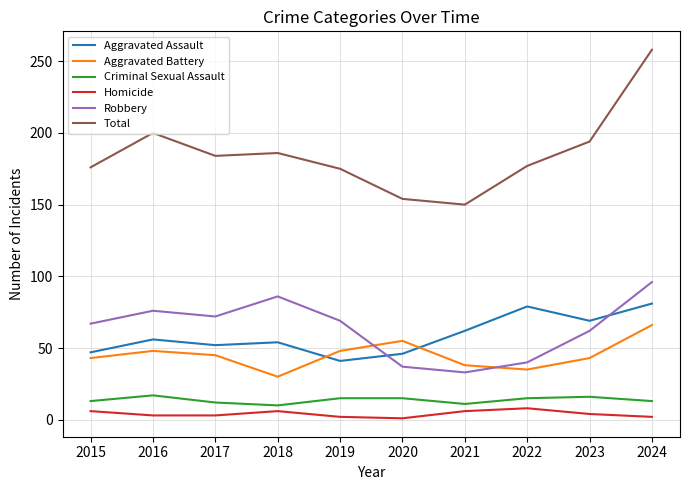

True or false: Aggravated Battery and Homicide cross at least once.

False